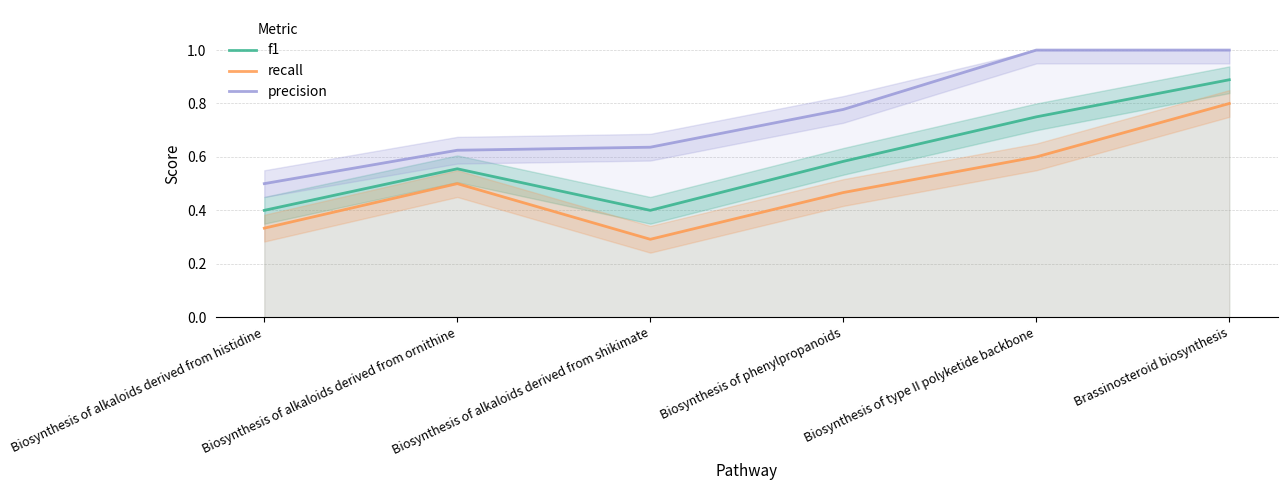

True or false: recall has more than 1 interior local peaks.

False